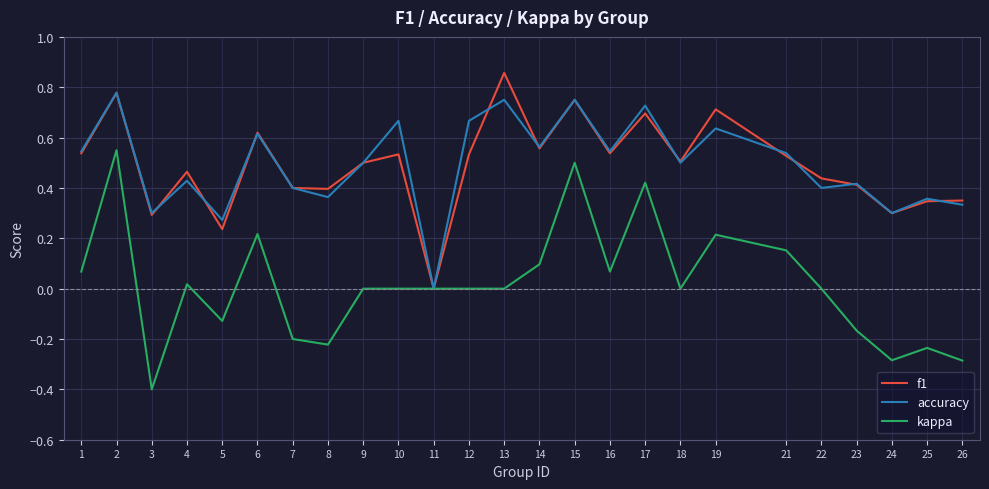

Which series changed the most between 15 and 23?

kappa